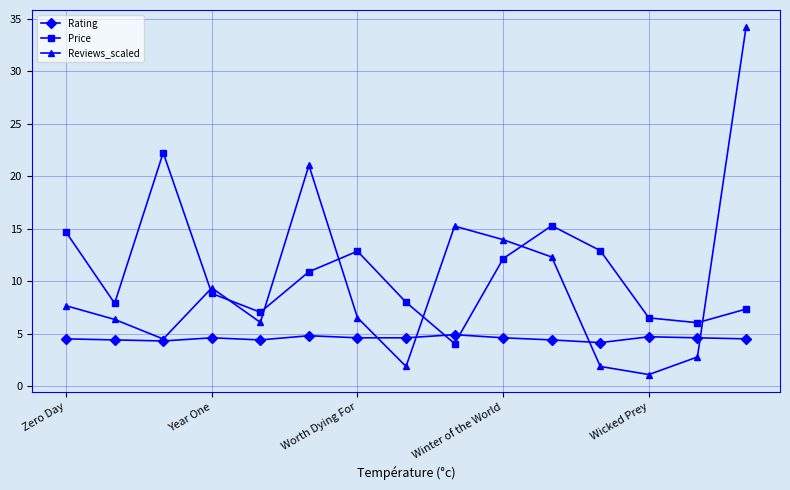

What are all the series names shown in the legend?

Rating, Price, Reviews_scaled